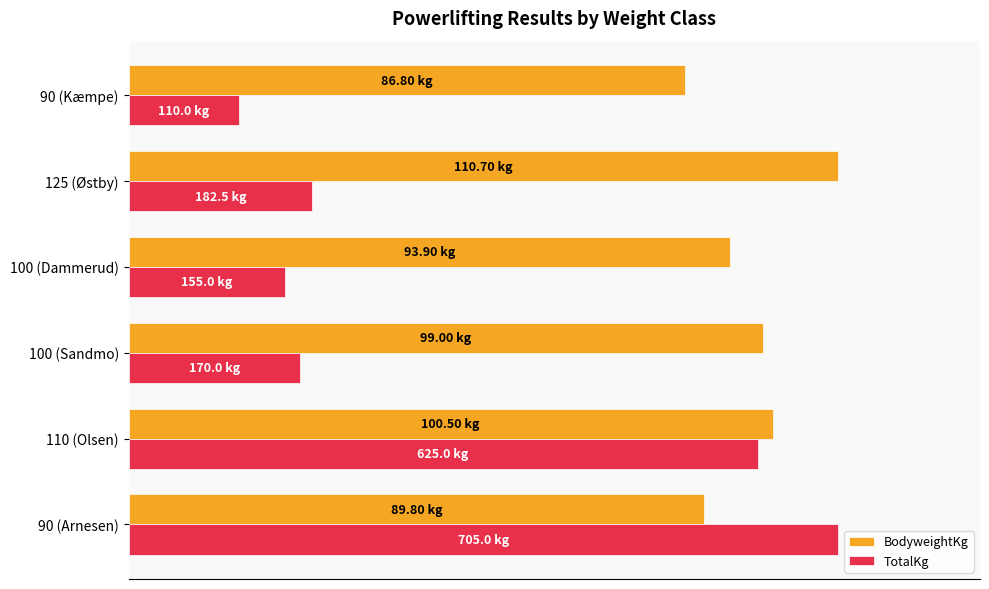

At how many categories does at least one series exceed 90?

3